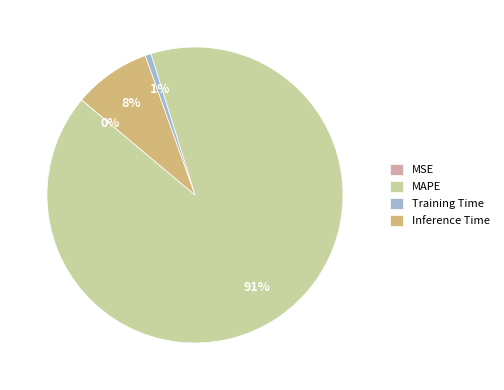

To the nearest percent, what portion does Training Time represent?

1%